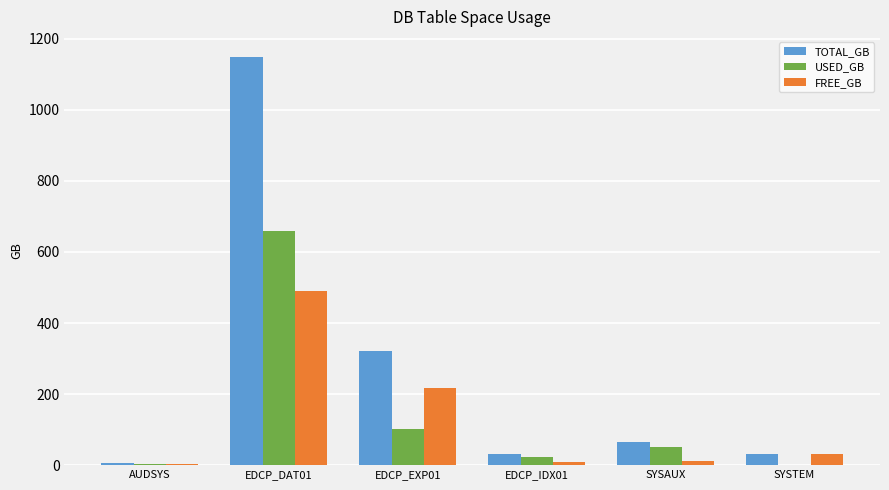

What is the sum of all FREE_GB values?

764.1